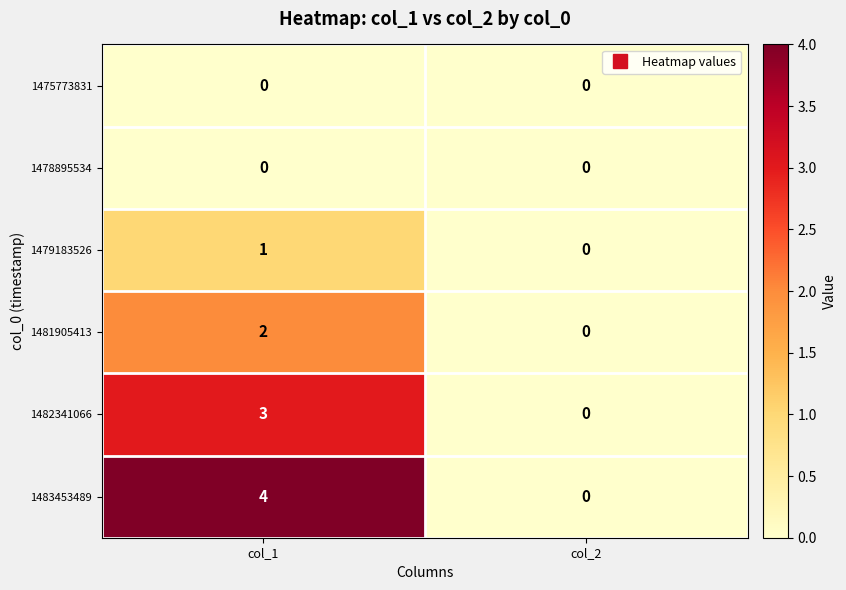

Which series has the largest total across all categories?

1483453489